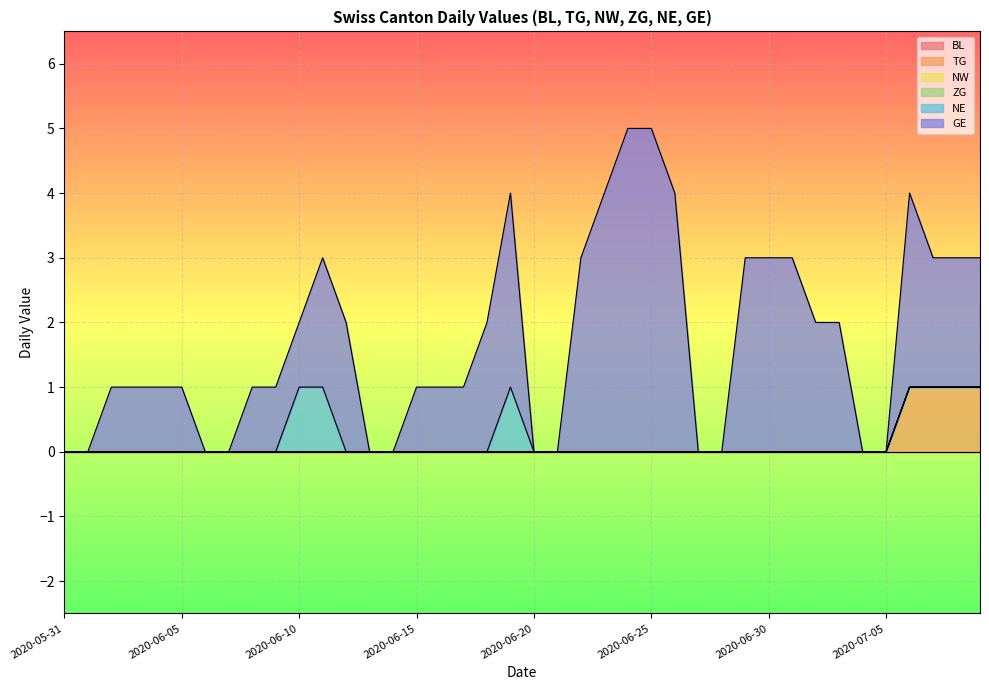

The value of ZG at 2020-06-13 is 0. True or false?

True